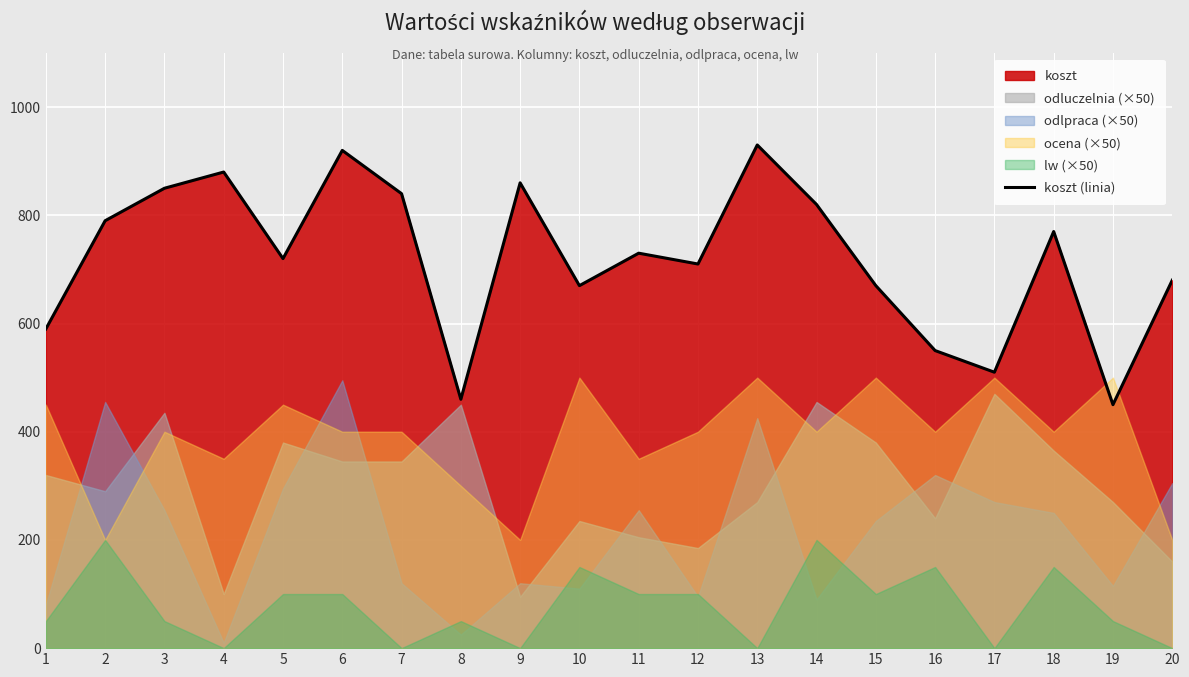

At which category does the data reach its first local valley?

5